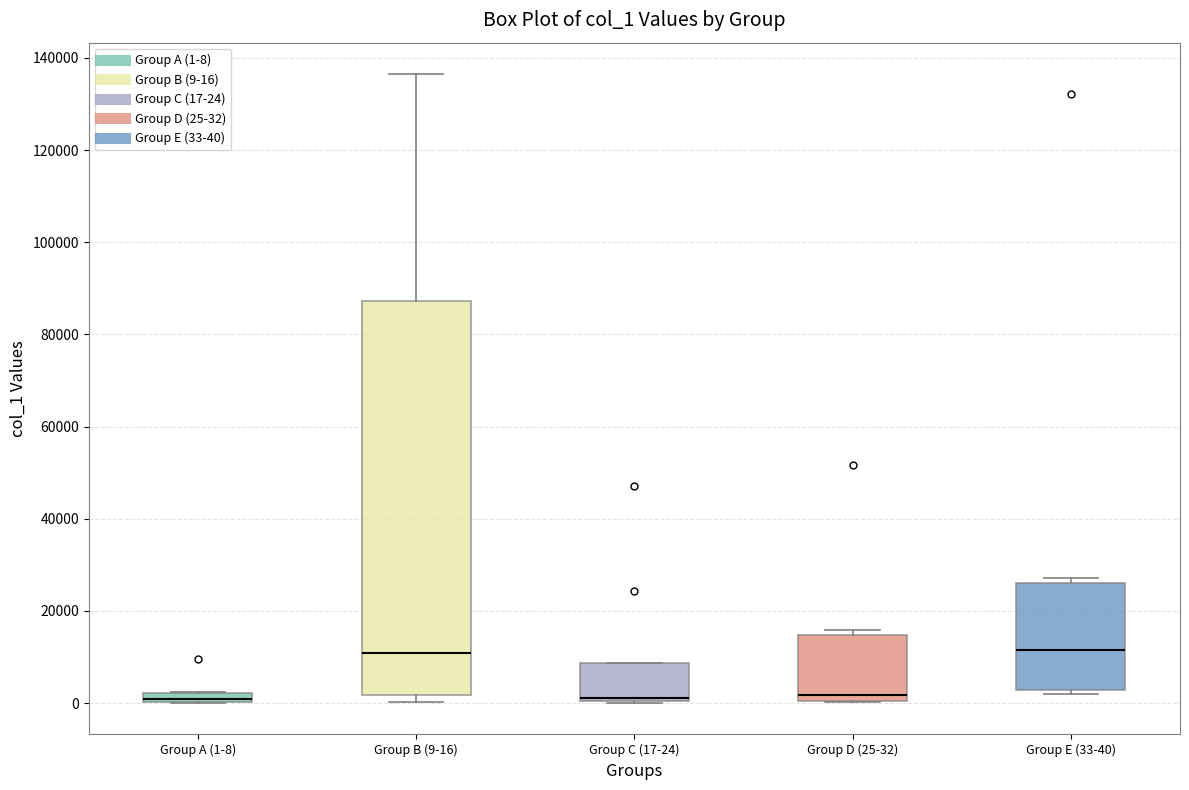

Comparing the boxes themselves (not the whiskers), which one is the tallest?

Group B (9-16)